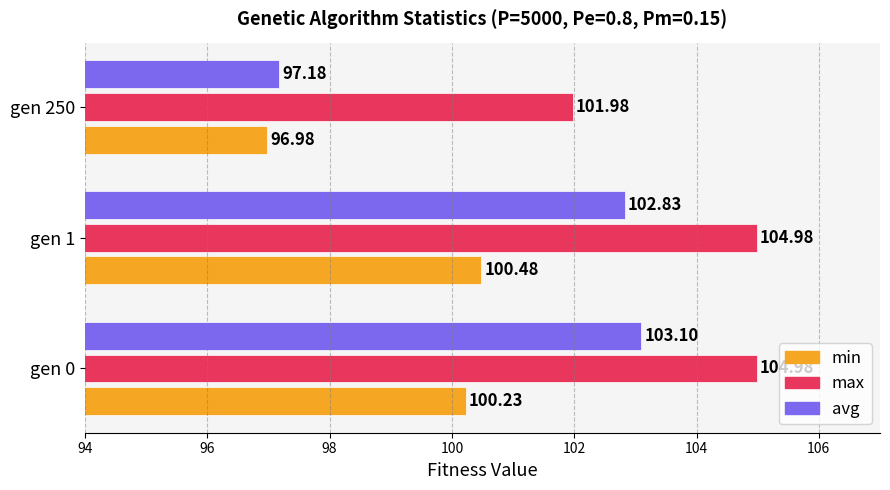

What is the average value of the max series?

104.0